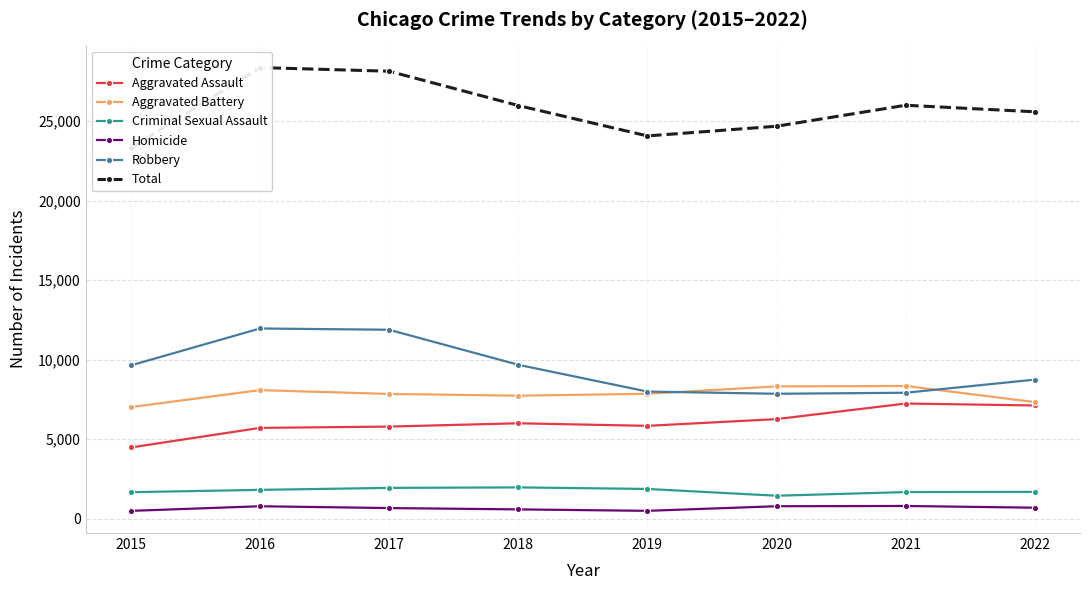

At how many categories does at least one series exceed 19431?

8